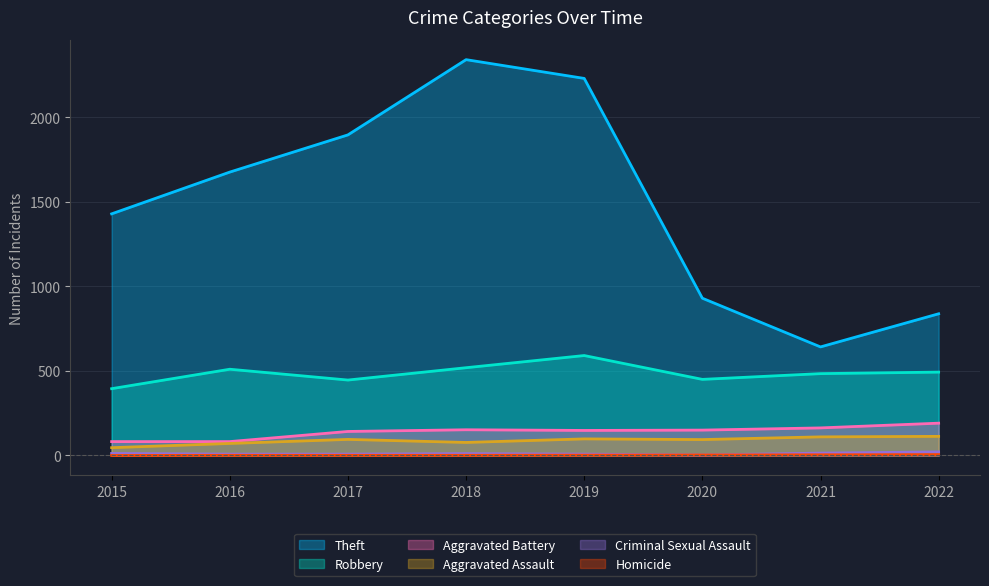

Count the number of categories in the chart.

8